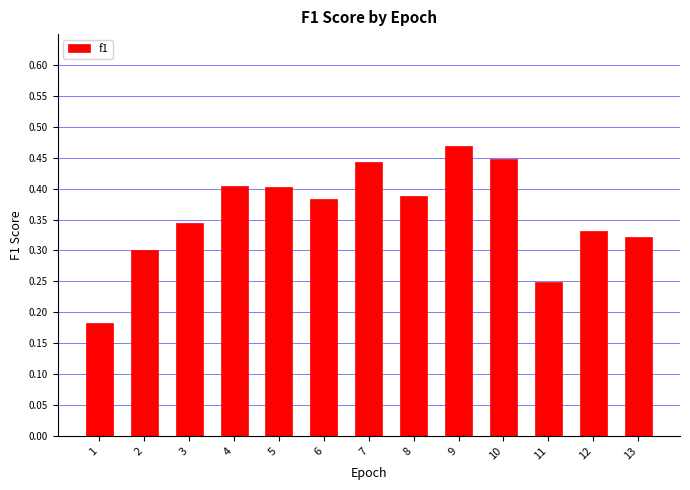

At which category does the chart reach its peak across all series?

9